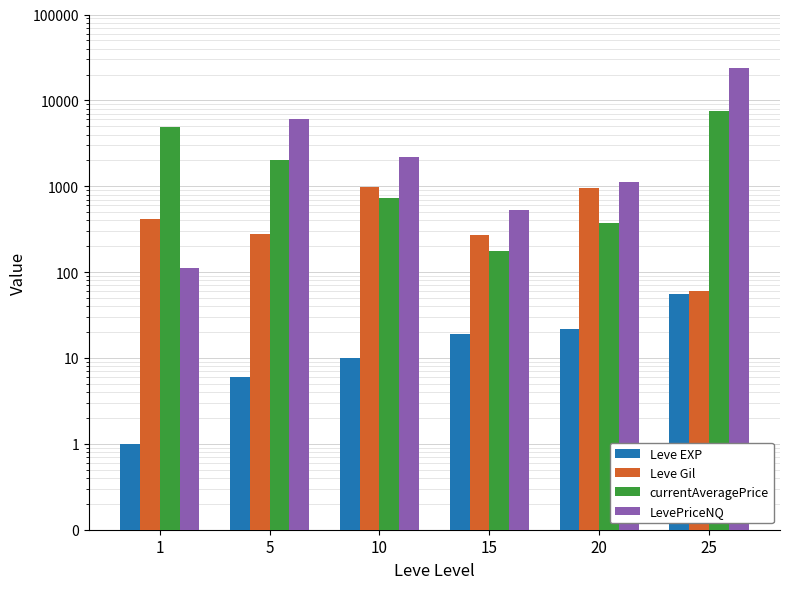

What is the difference between the second highest and second lowest values in the Leve EXP series?

16.0